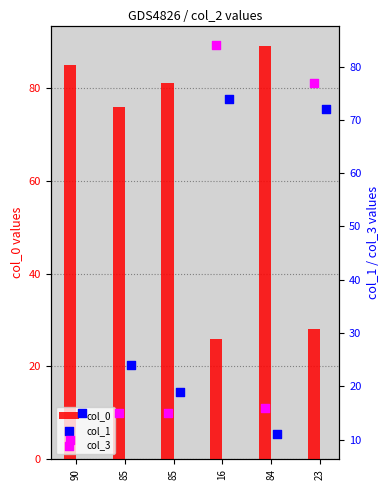

Which series reaches the maximum Y coordinate?

col_0